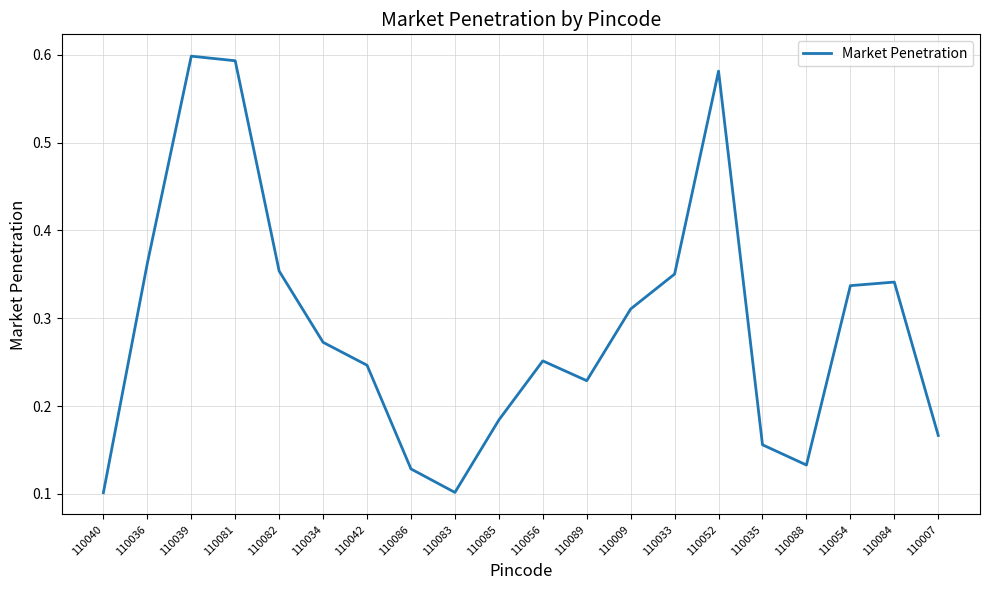

Does the chart display data point markers on the line(s)?

No